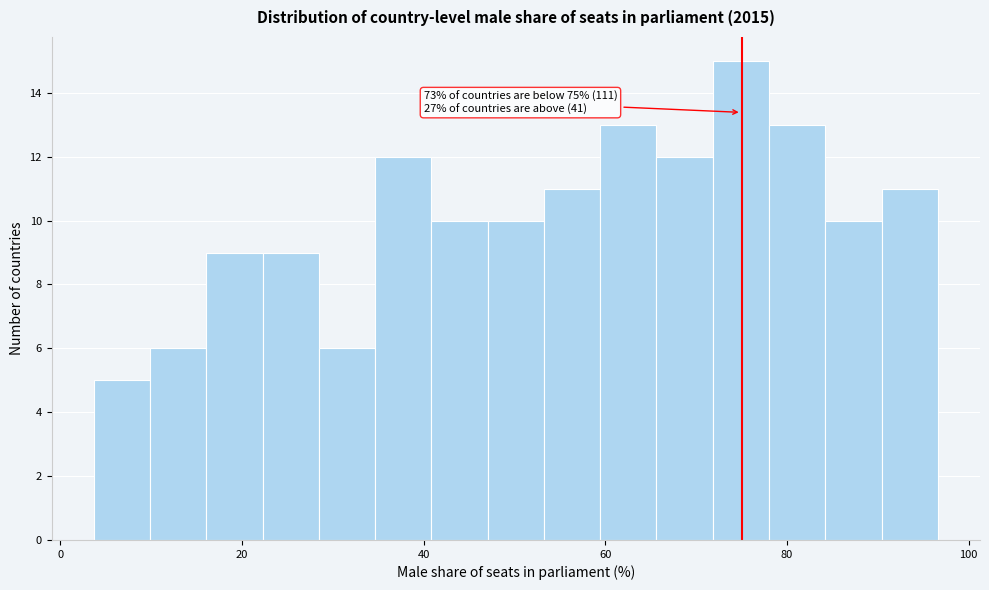

Around what value on the x-axis is the tallest bar? Give the approximate position of its centre, as read against the axis.

74